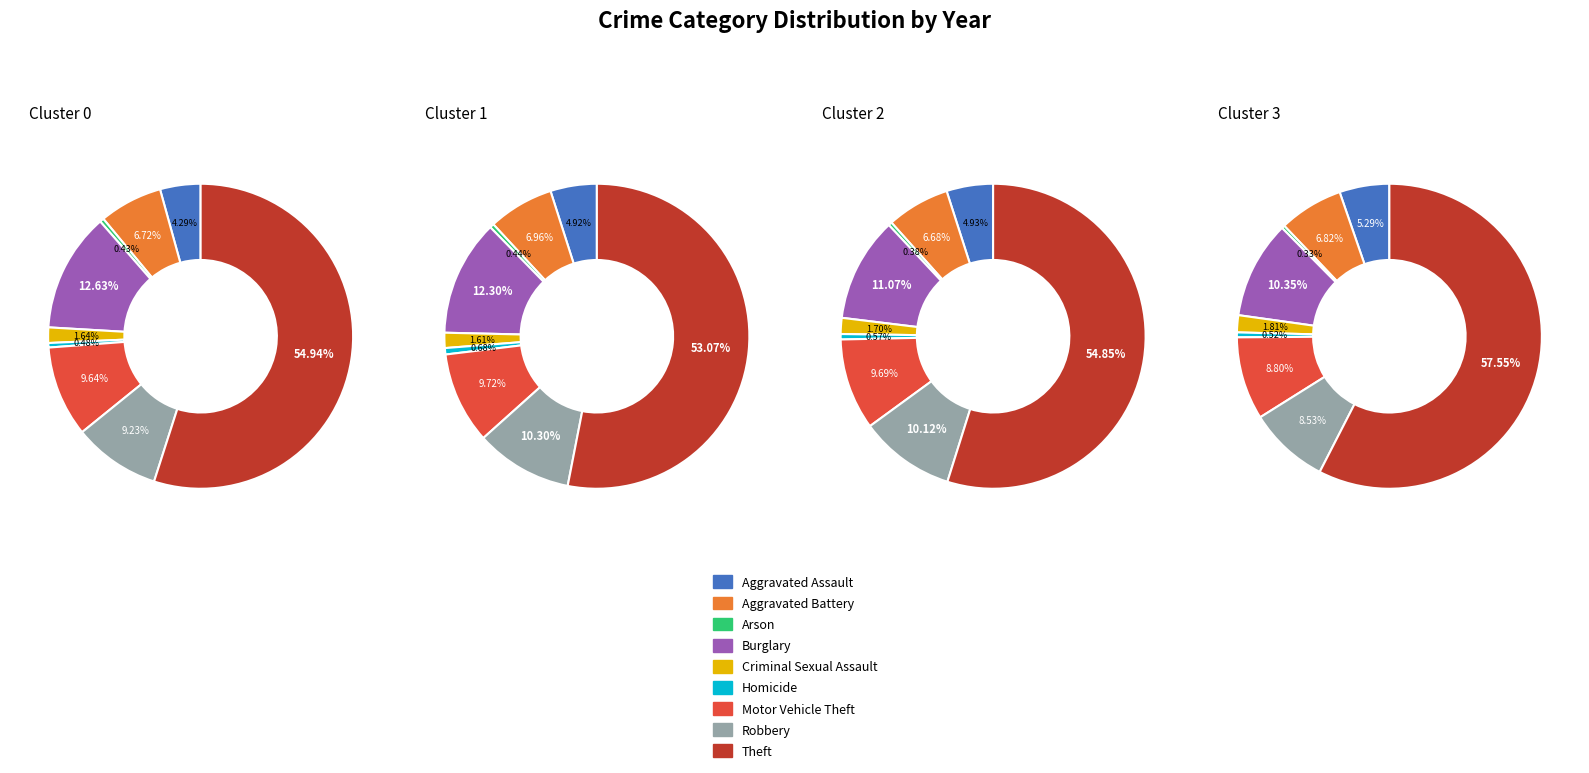

Is Theft the majority of the pie?

Yes